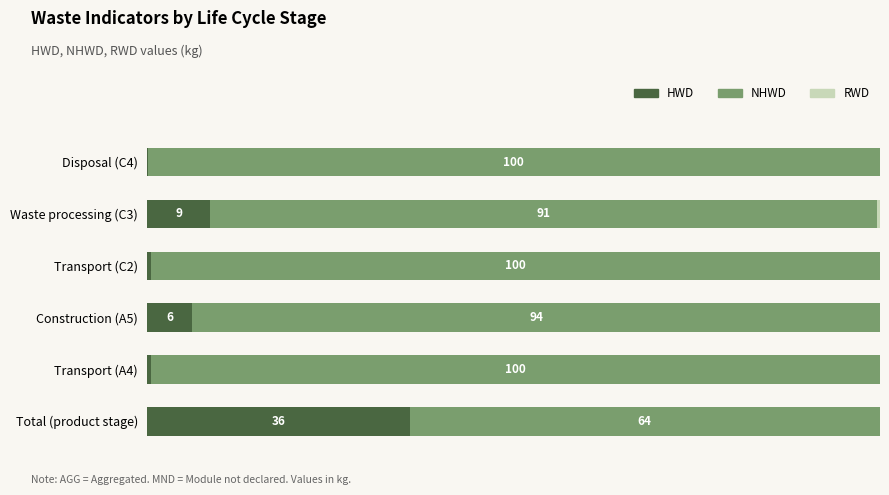

At which label does HWD reach its peak?

Total (product stage)